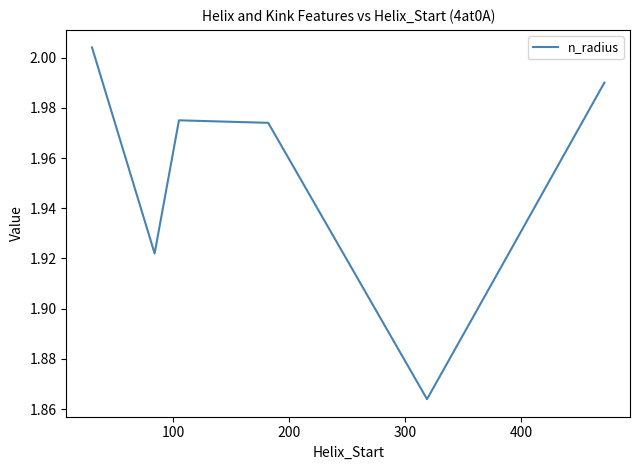

What is the difference between the second highest and minimum values?

0.1